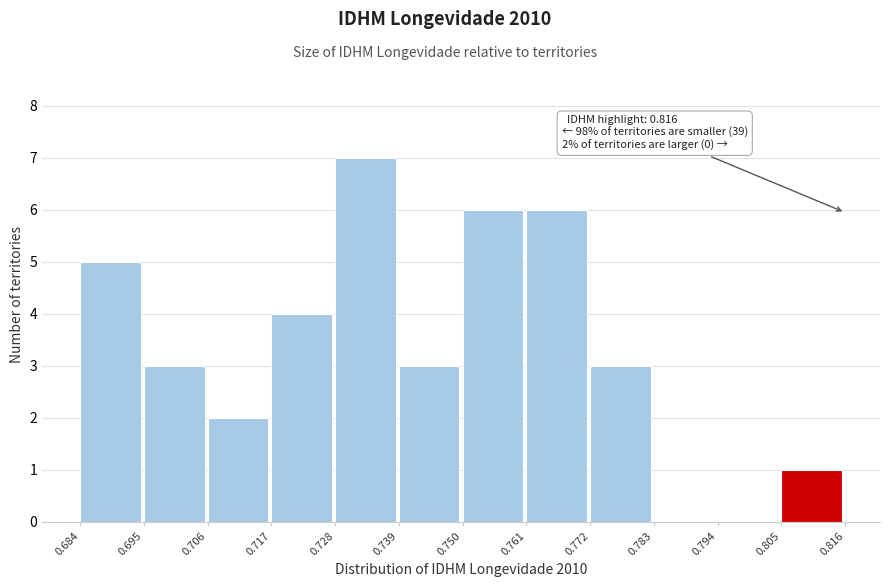

Which range on the x-axis has the tallest bar?

0.728 to 0.739